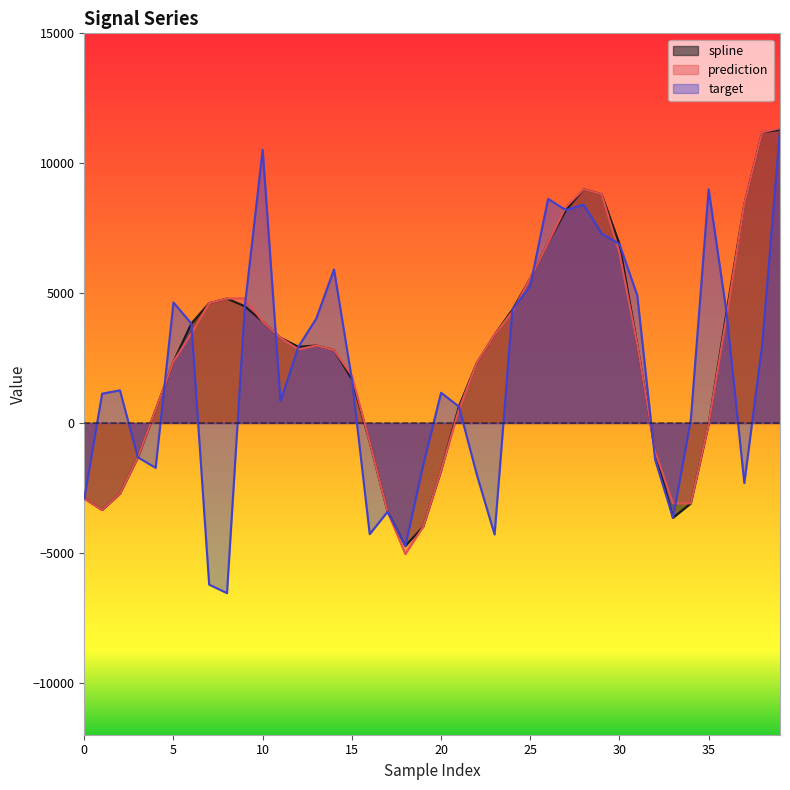

What is the value of the spline point at the 35th from the left?

-3094.6